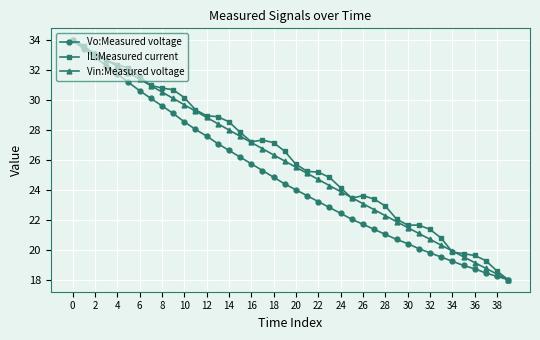

What is the smallest value displayed?

18.0